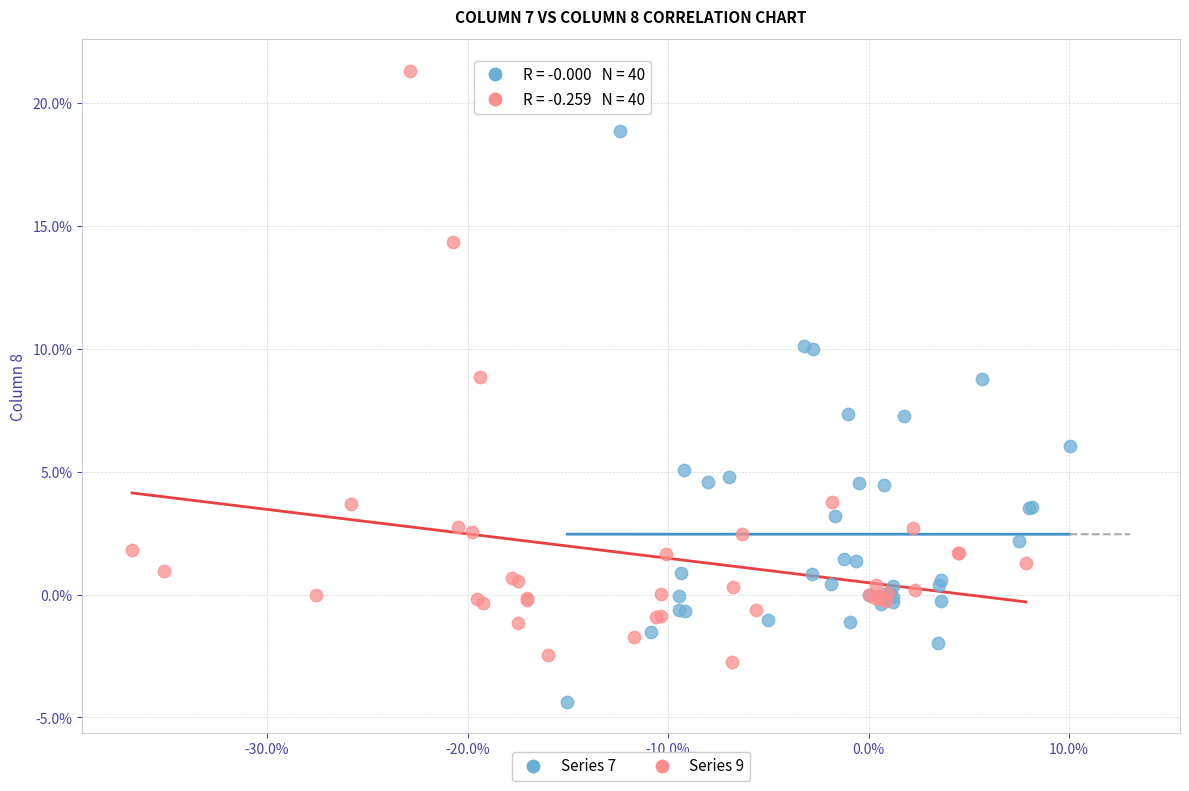

Which series has the largest Y range (max minus min)?

Series 9